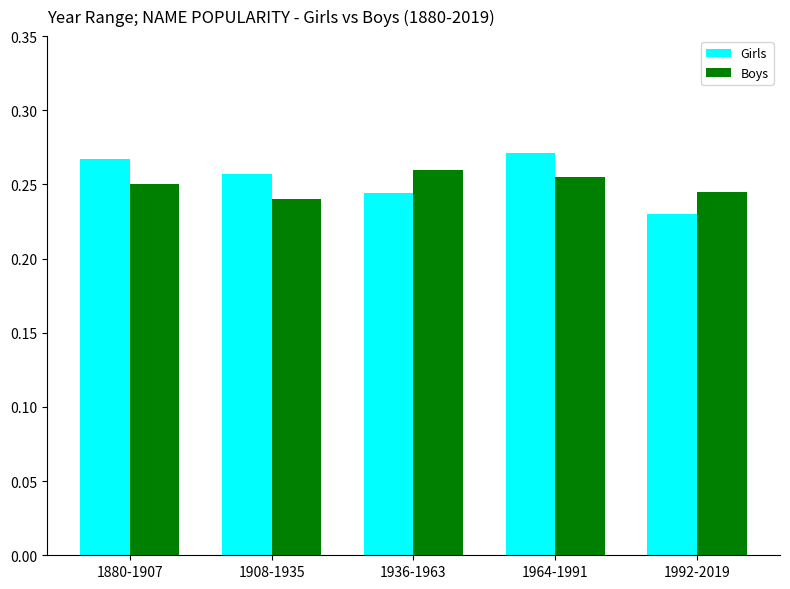

How many bars are there in total?

10